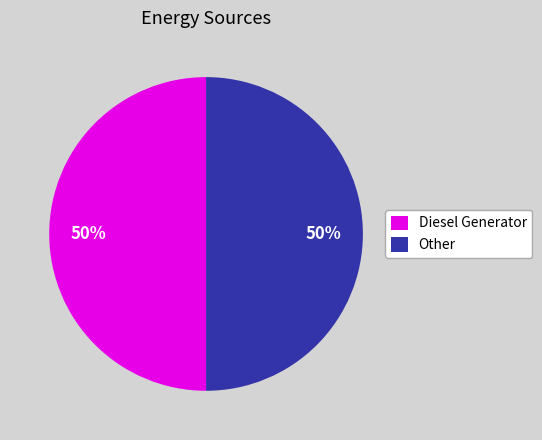

To the nearest percent, what is the combined percentage of Diesel Generator and Other?

100%